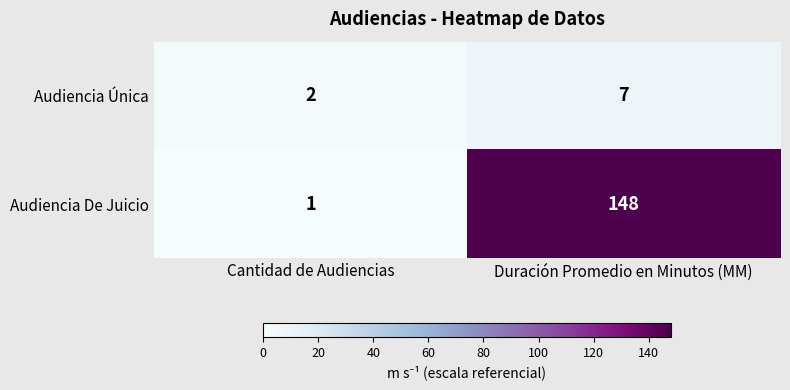

What is the spread (max minus min) of values at Duración Promedio en Minutos (MM)?

141